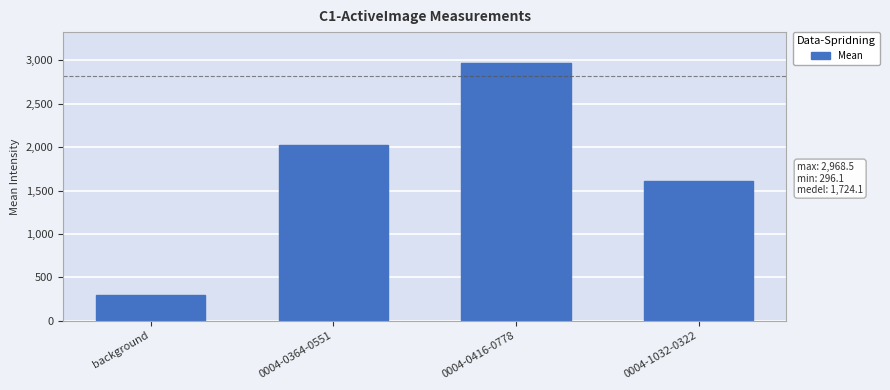

At which label is the value closest to 1632?

0004-1032-0322